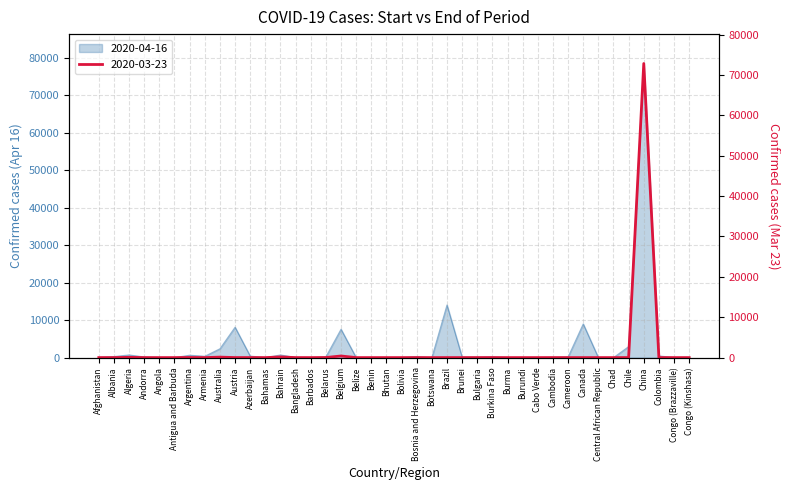

Between Afghanistan and Algeria, which is larger?

Algeria